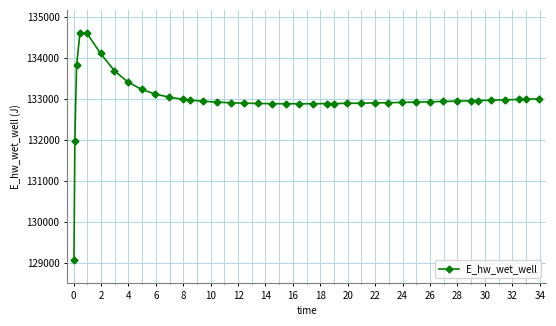

What is the smallest value displayed?

129063.8